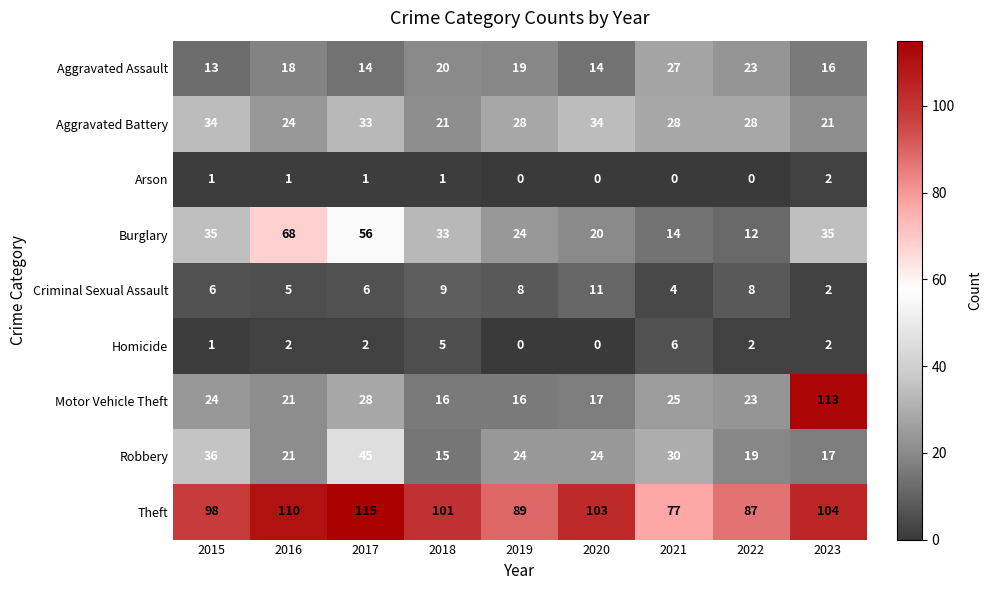

What is the sum of all Motor Vehicle Theft values?

283